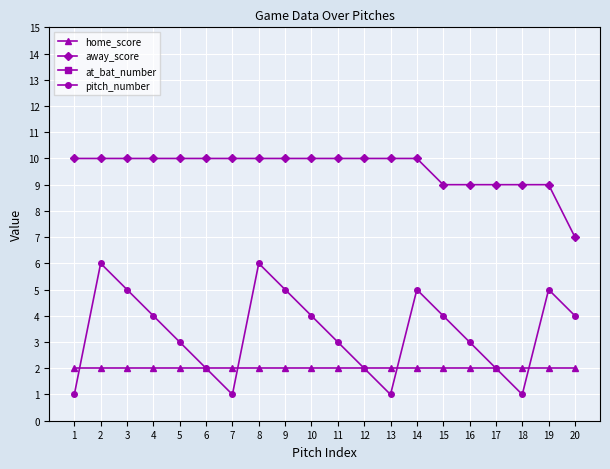

True or false: away_score has more than 1 interior local peaks.

False